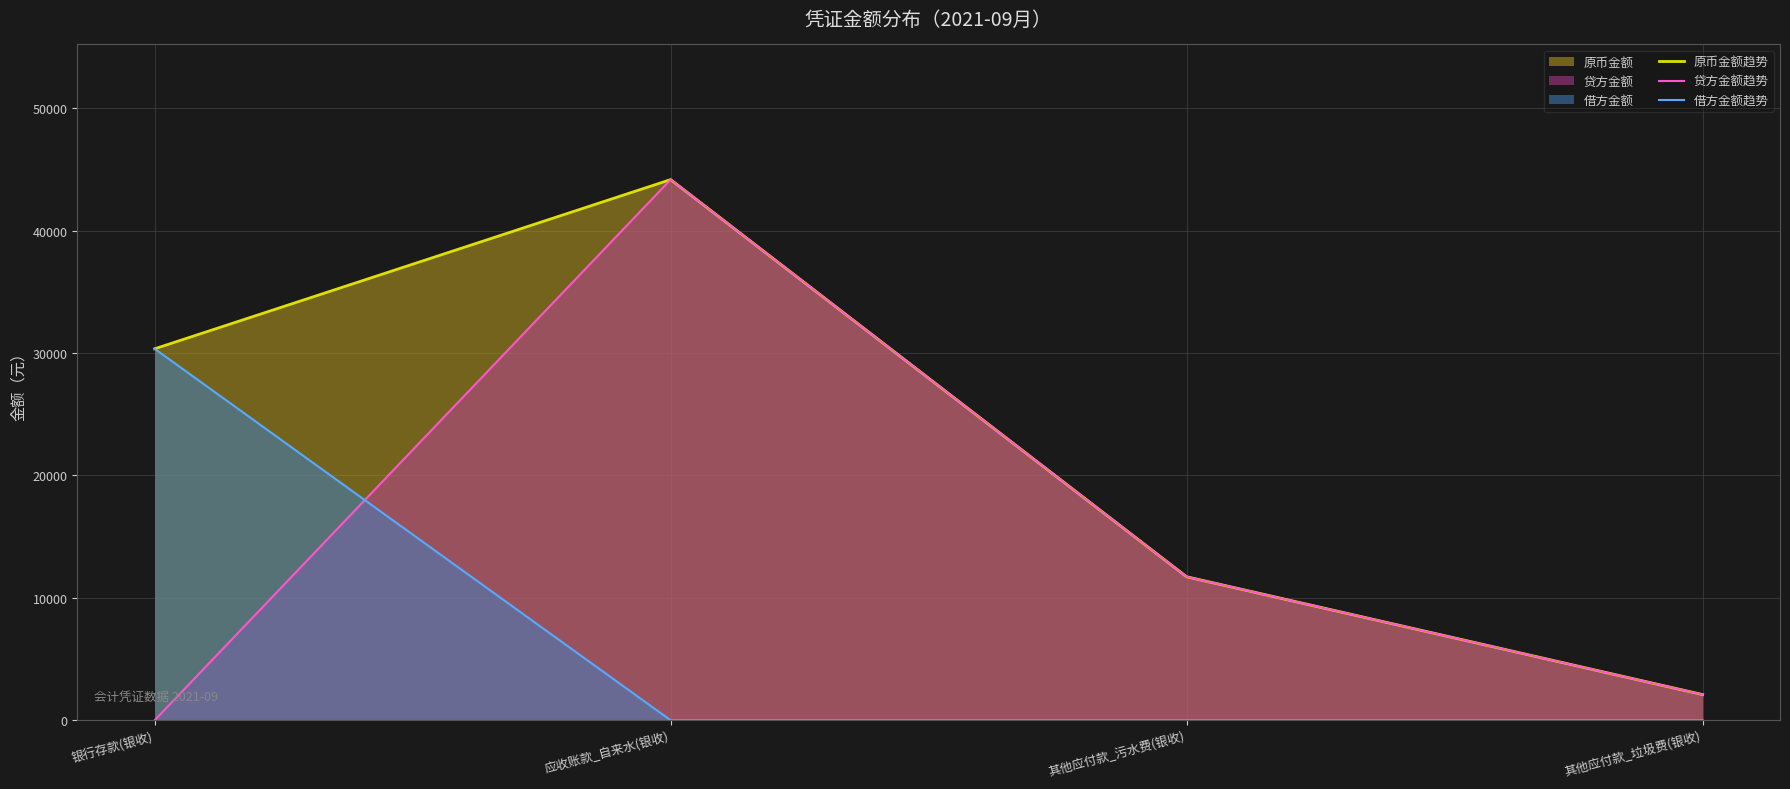

True or false: 贷方金额趋势 has more than 2 points higher than both neighbors.

False